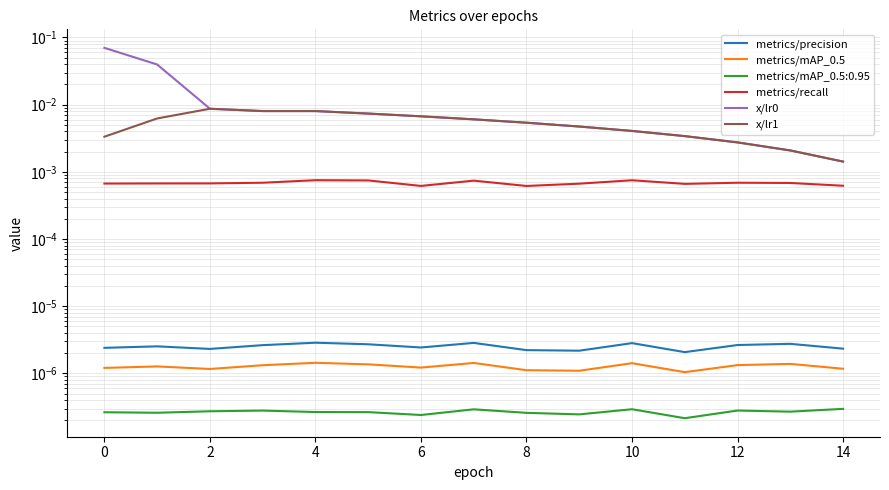

What are all the series names shown in the legend?

metrics/precision, metrics/mAP_0.5, metrics/recall, x/lr0, x/lr1